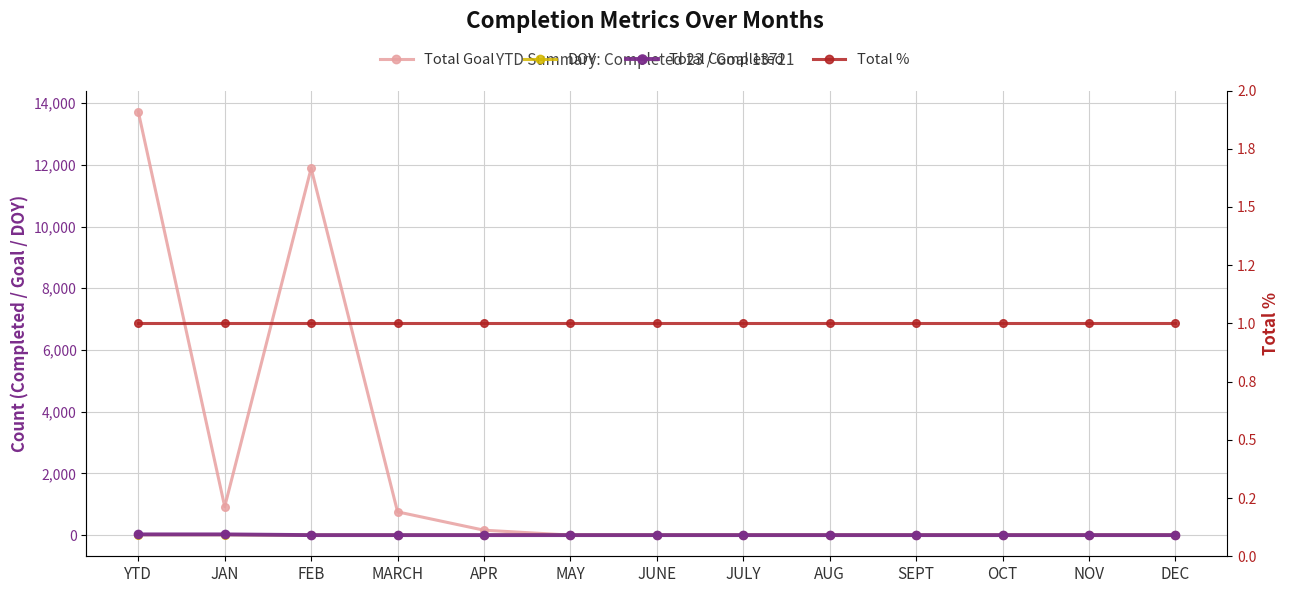

Which label corresponds to the largest value in the chart?

YTD